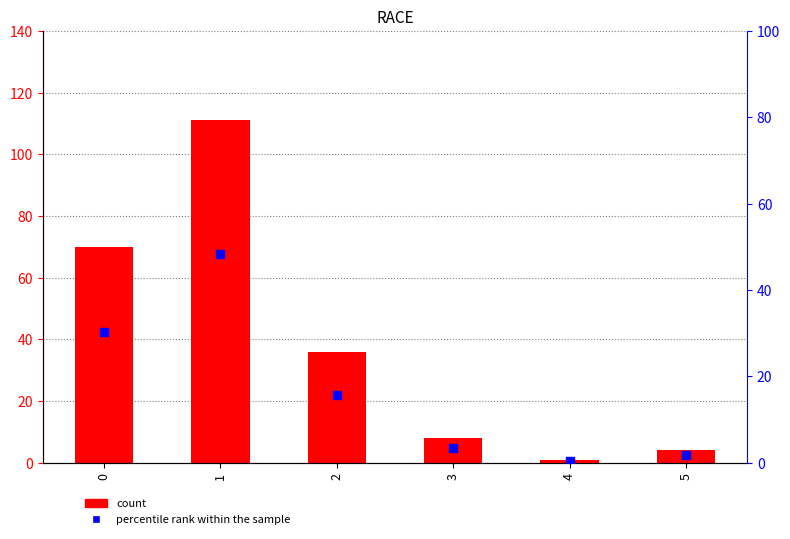

Which series has the largest total across all categories?

count